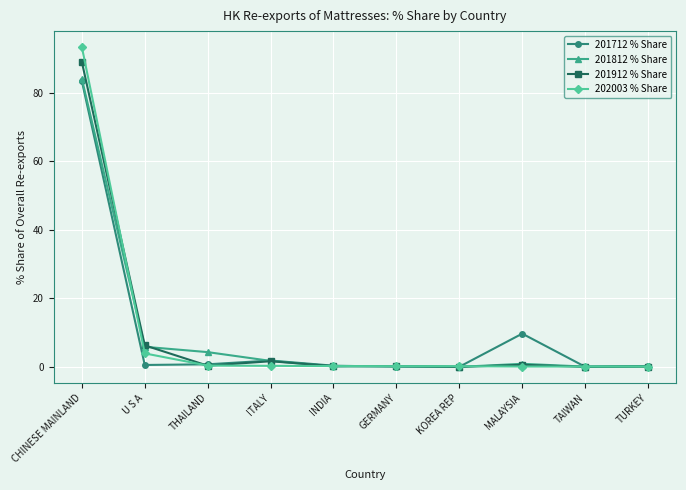

Which category has the highest value in the 201812 % Share series?

CHINESE MAINLAND